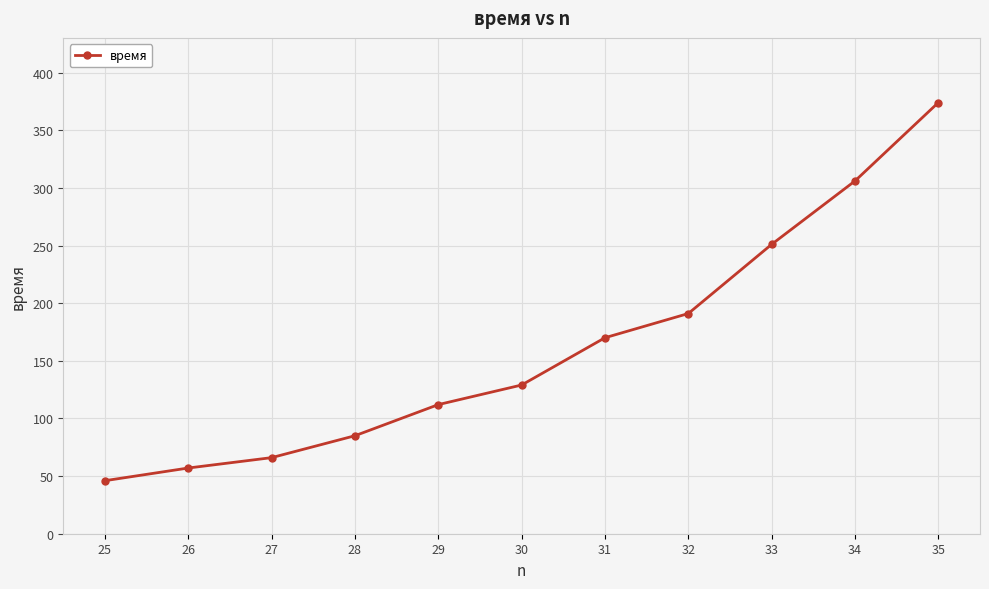

Between 31 and 32, which is larger?

32